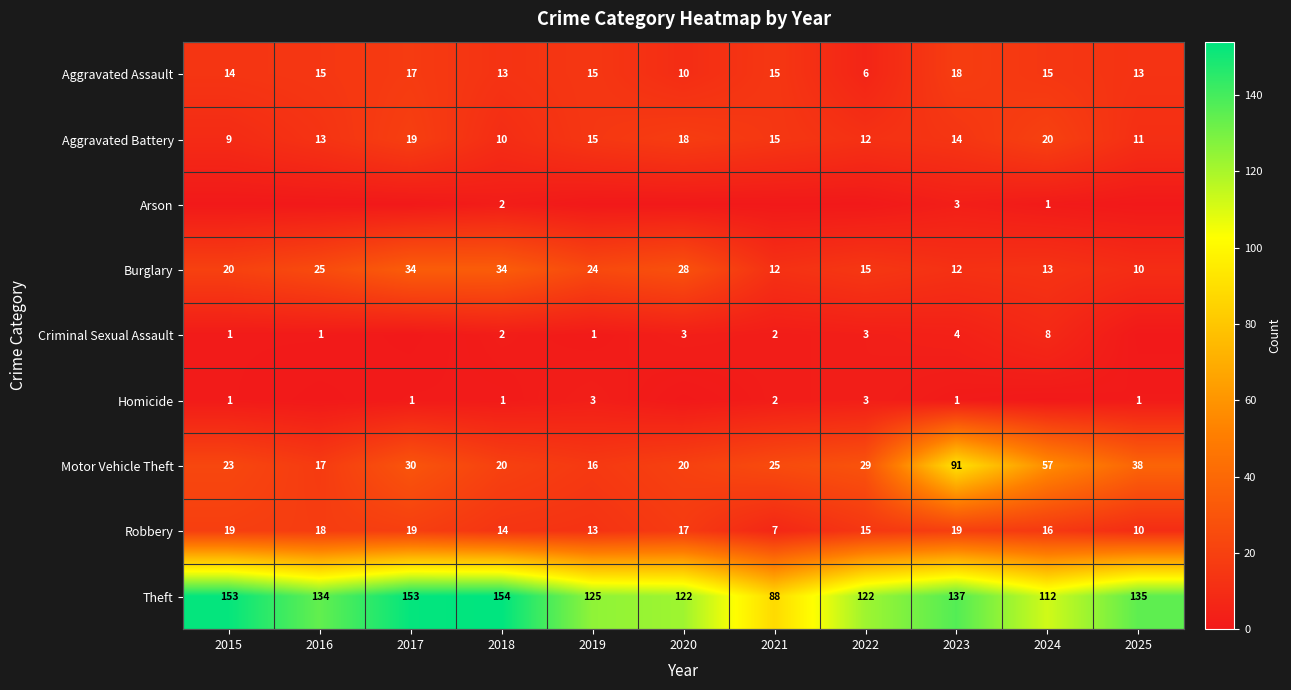

What is the difference between the highest and lowest values at 2018?

153